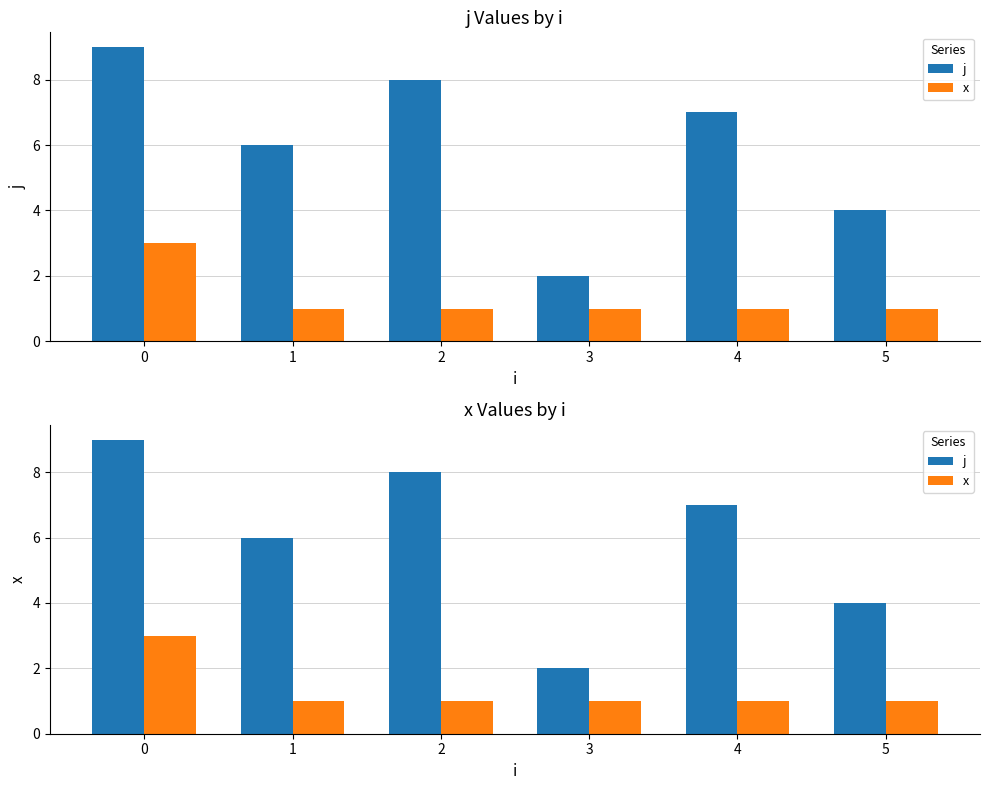

What is the approximate value of j at 5?

4